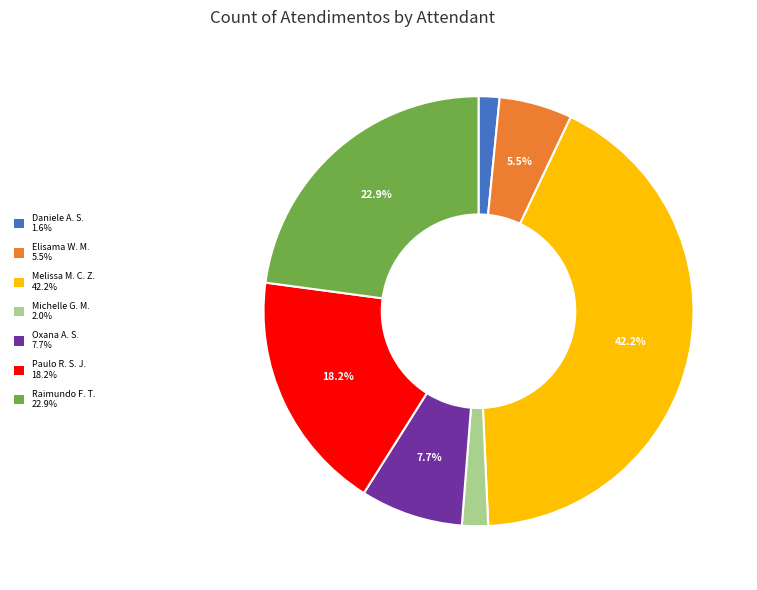

Is there any slice that represents more than half of the pie?

No